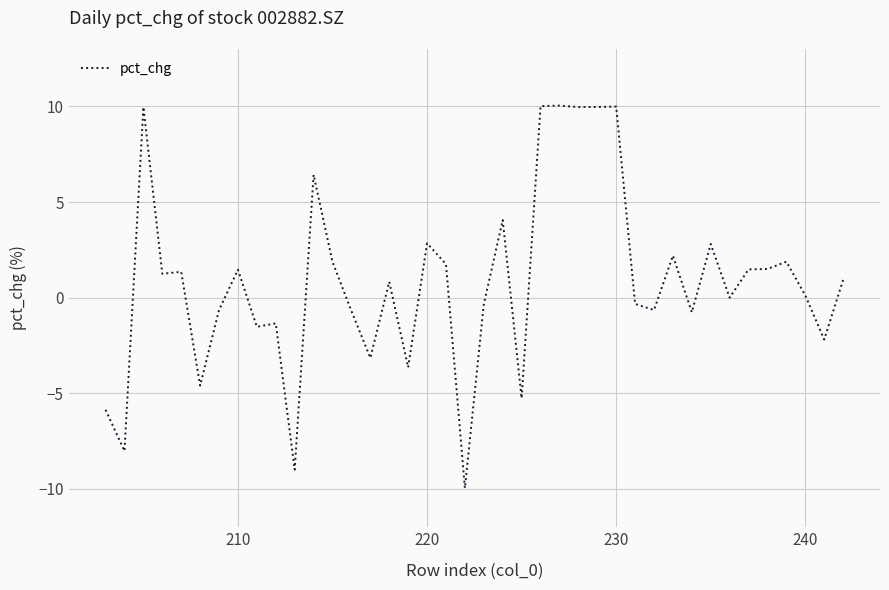

What is the maximum value shown in the chart?

10.0